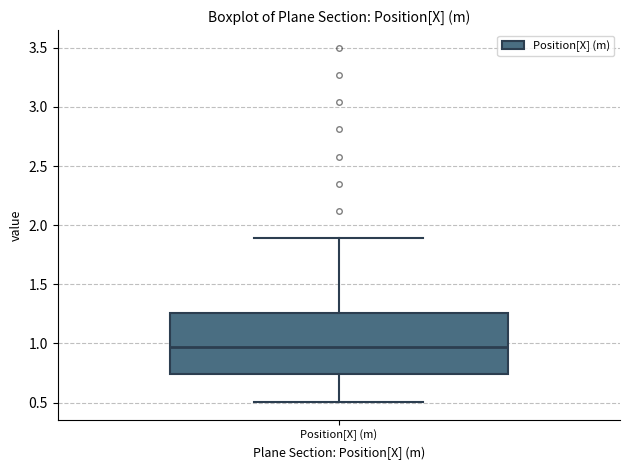

Where does the upper whisker of the box for Position[X] (m) end on the y-axis? The values are not printed on the chart, so give them approximately, as read against the axis.

1.90